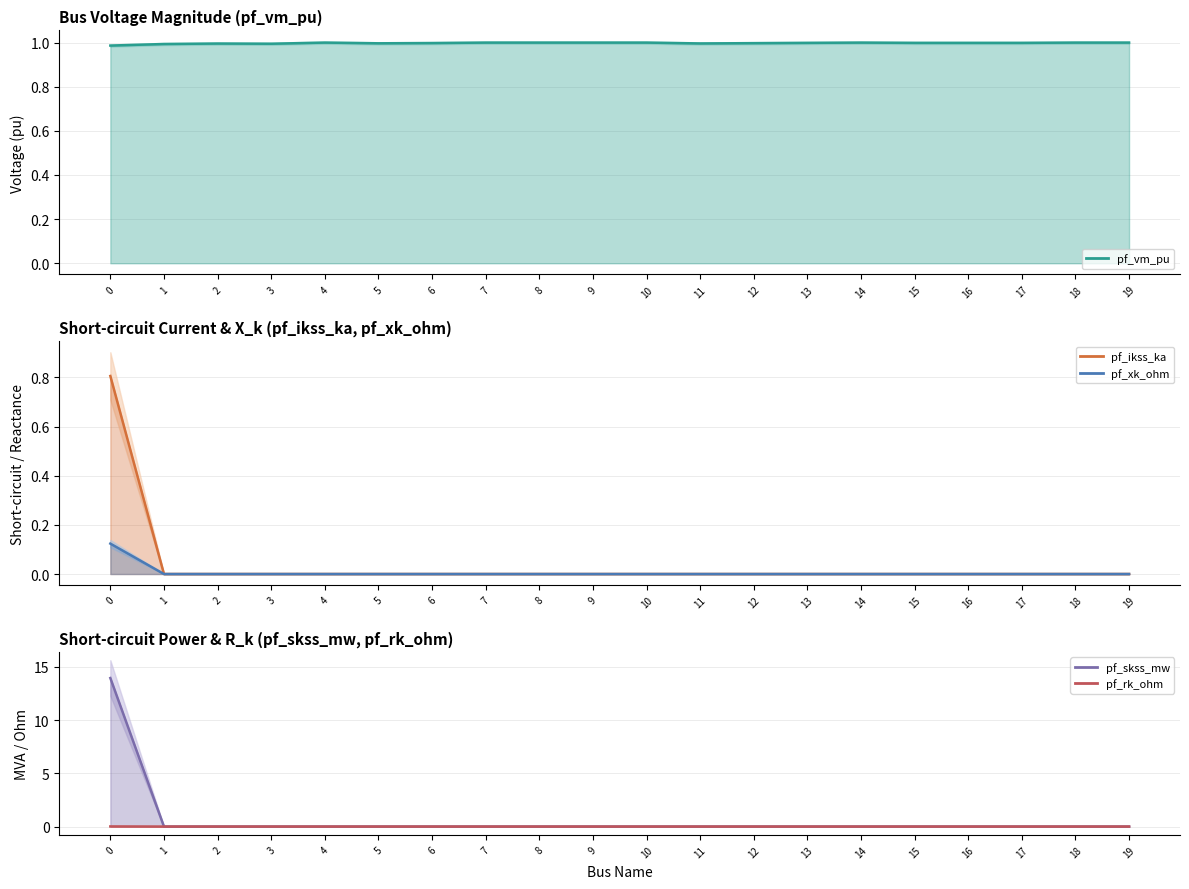

Which has a higher value, 12 or 16?

16